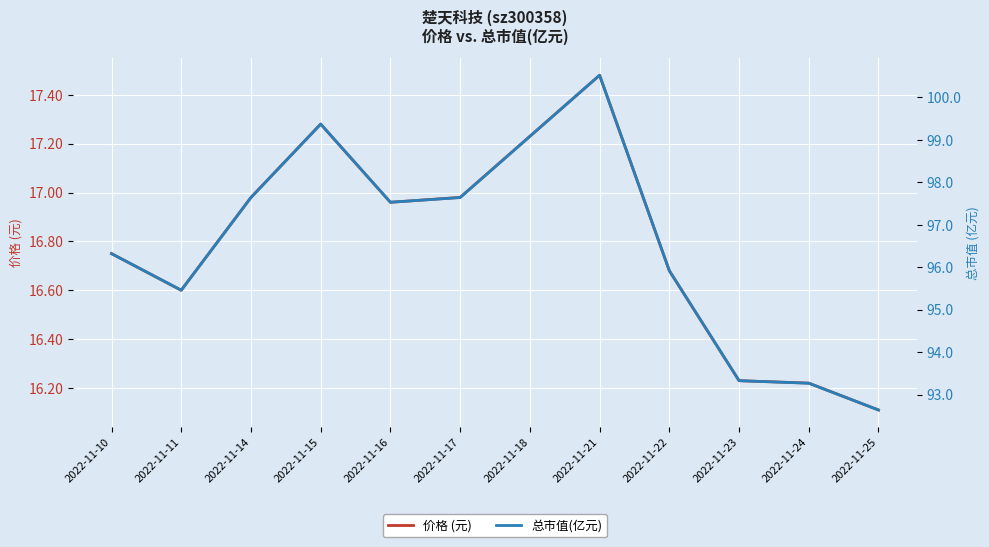

The 价格 (元) series shows 17.0 at 2022-11-16. True or false?

True